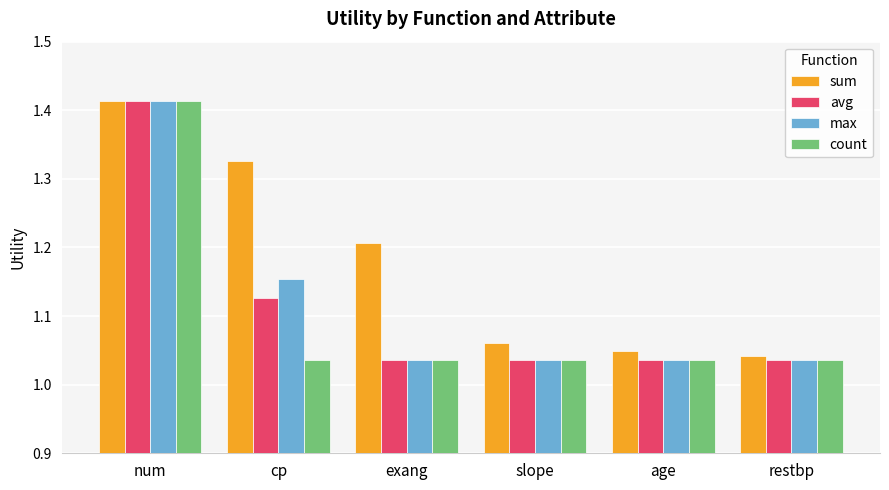

At which label does sum reach its peak?

num